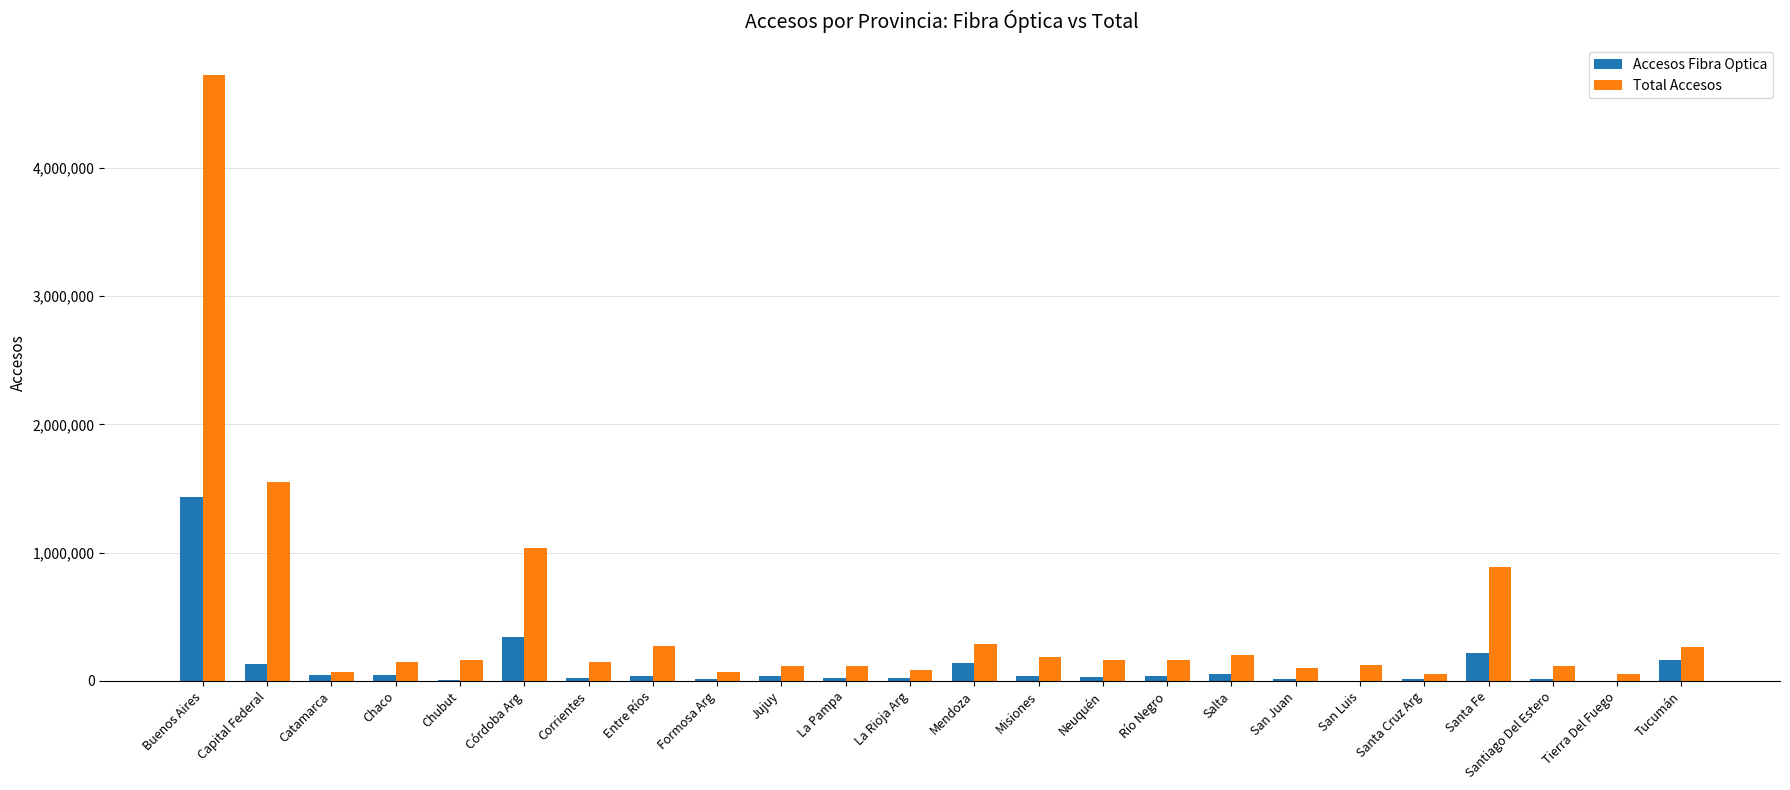

How many data points does each series have?

24